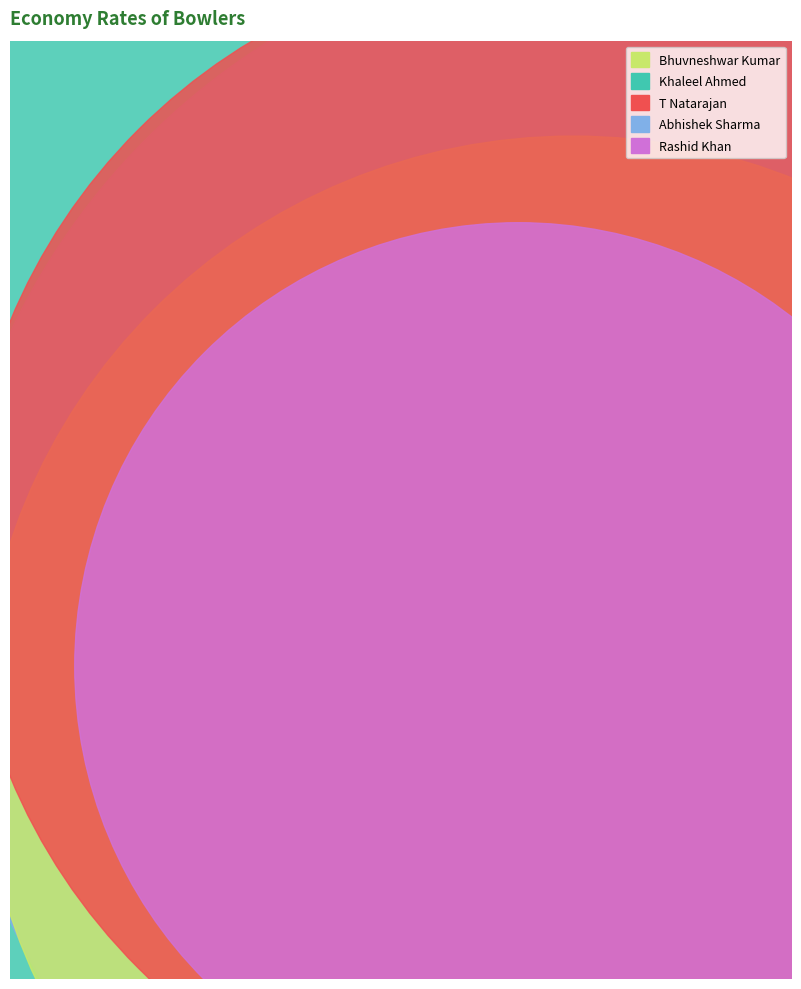

Which category has the biggest portion of the pie?

Khaleel Ahmed